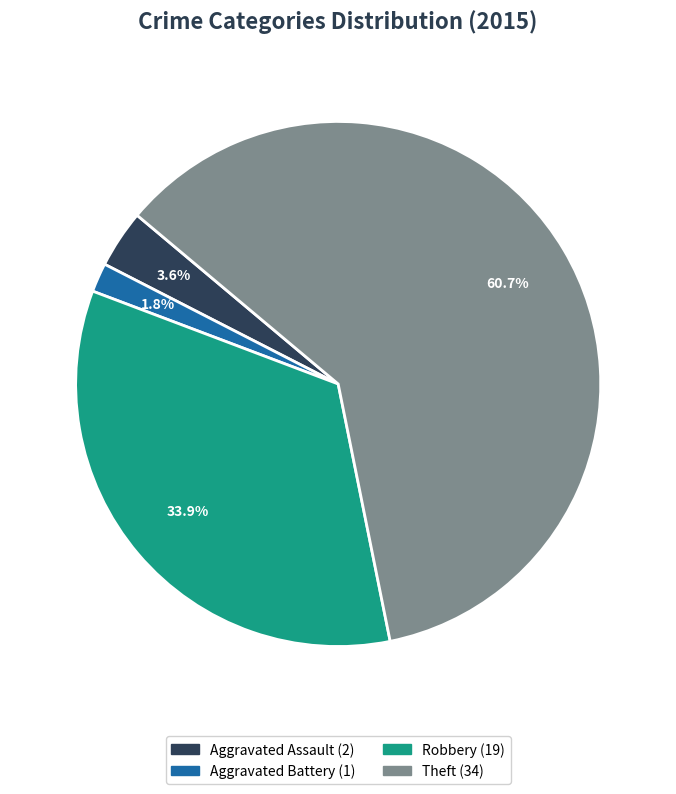

How many slices are in this pie chart?

4